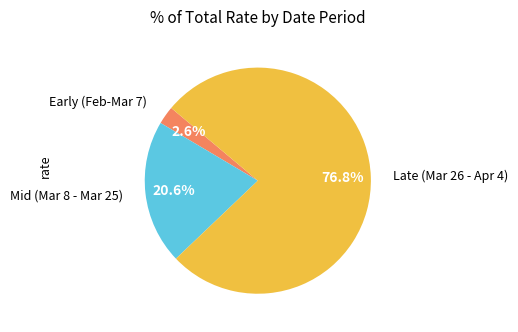

Is there a majority slice in this chart?

Yes